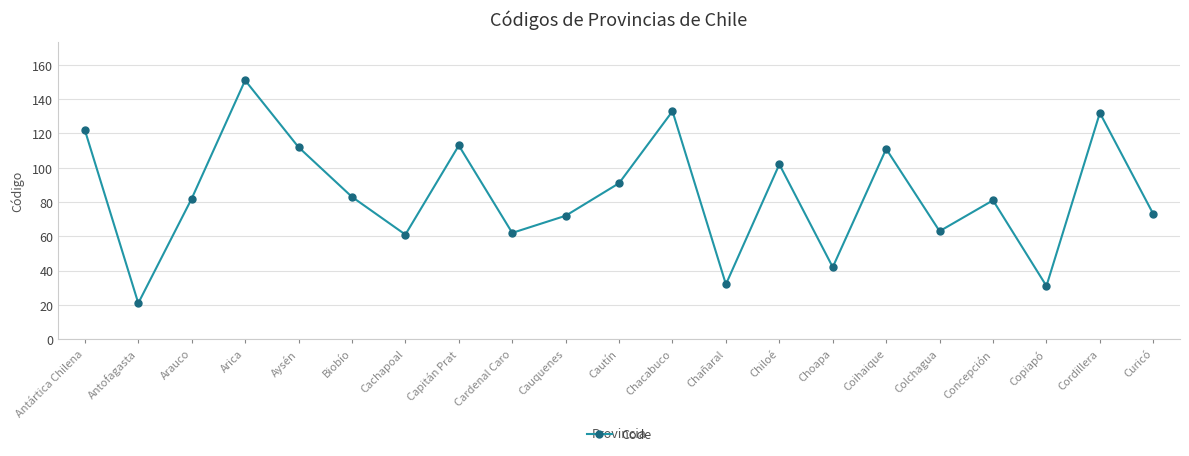

True or false: the data shows 61 at Cachapoal.

True